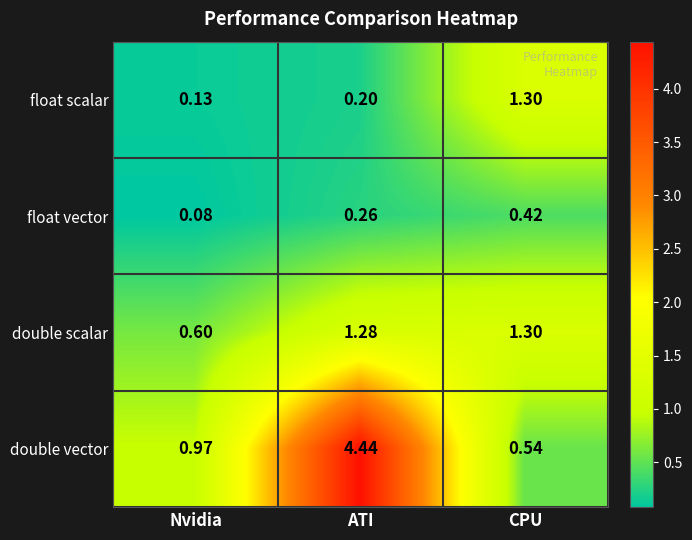

At which label is float scalar closest to 0?

Nvidia